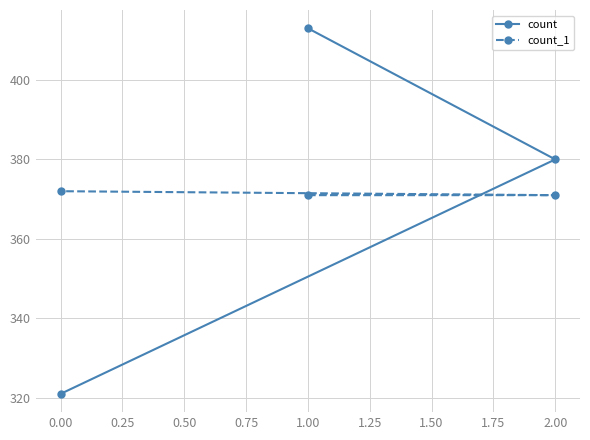

What is the difference between the highest and lowest values at 0.00?

51